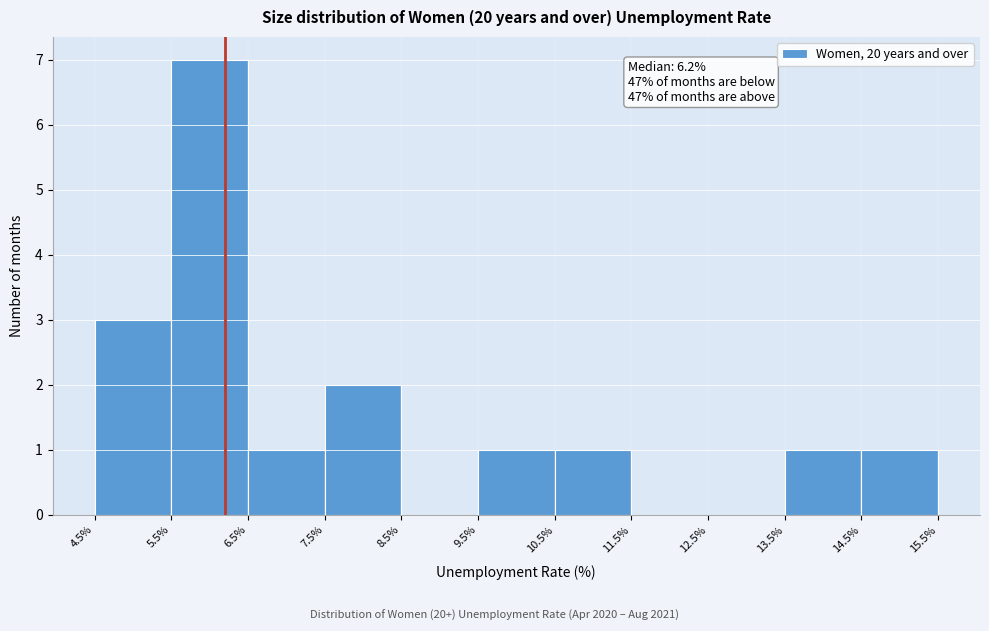

Which range on the x-axis has the tallest bar?

5.5% to 6.5%